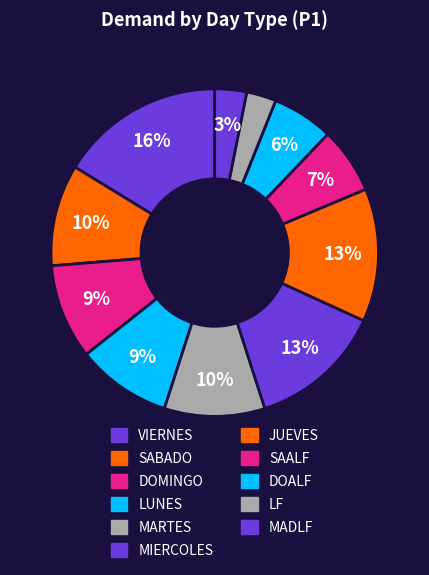

How many slices are in this pie chart?

11